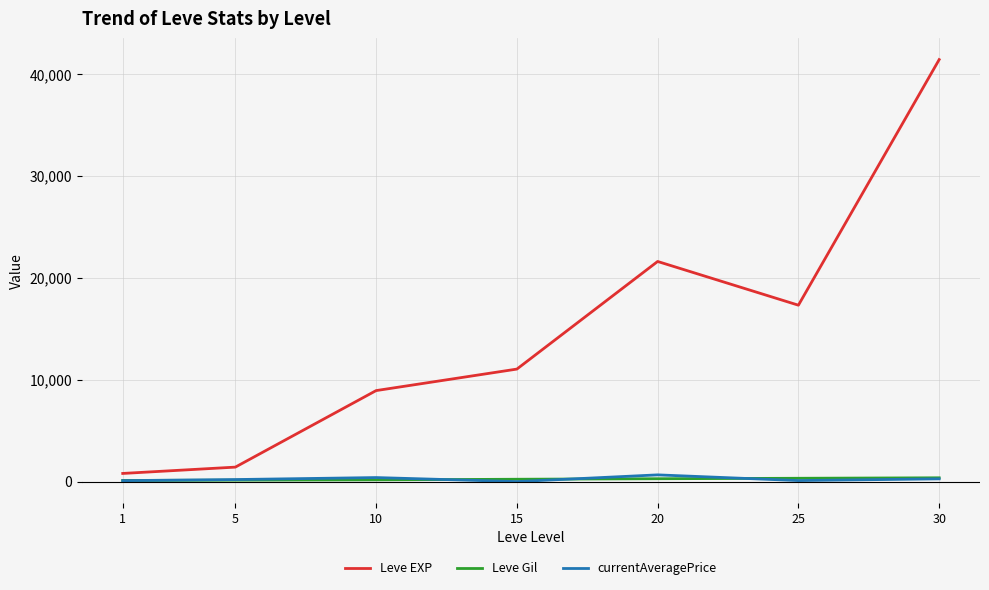

After their last crossing, which series has the higher values: Leve Gil or currentAveragePrice?

Leve Gil